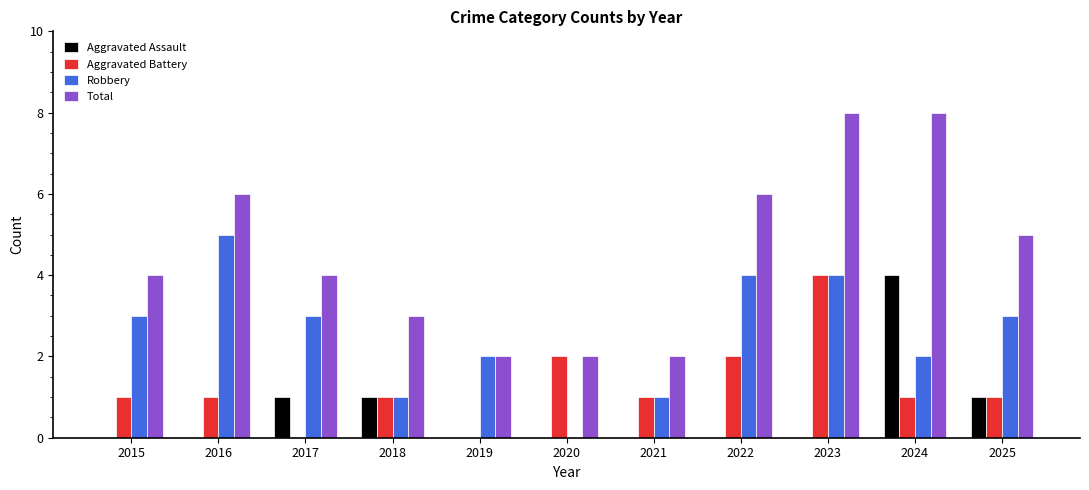

What is the sum of all Aggravated Battery values?

14